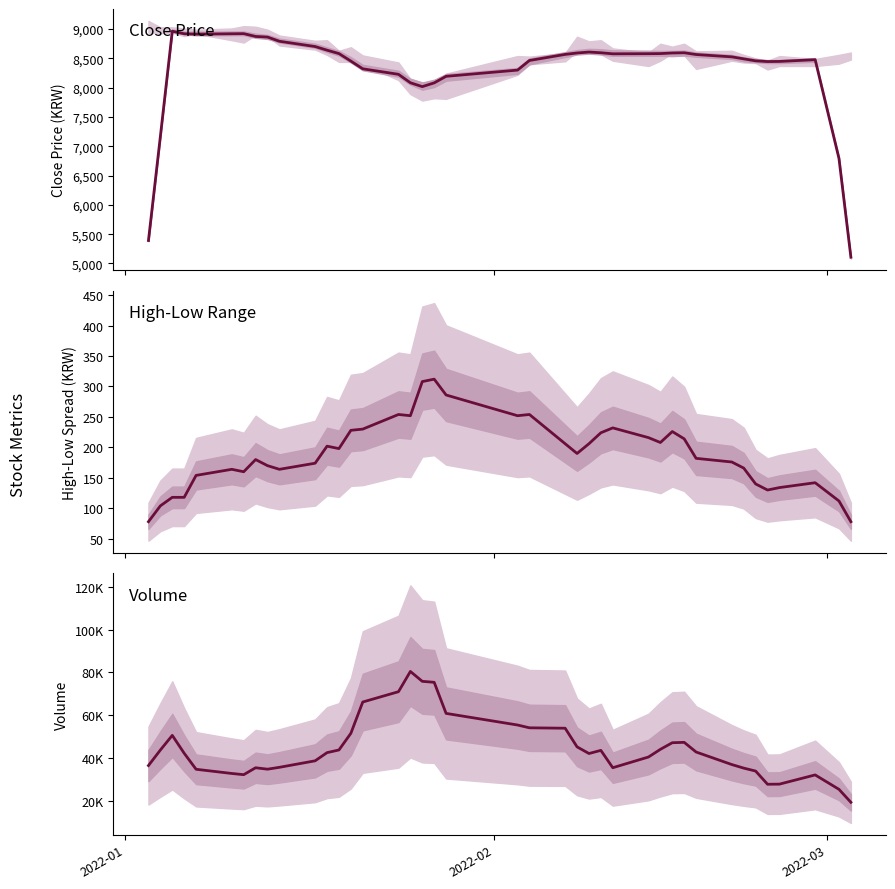

How many distinct data groups are displayed?

3